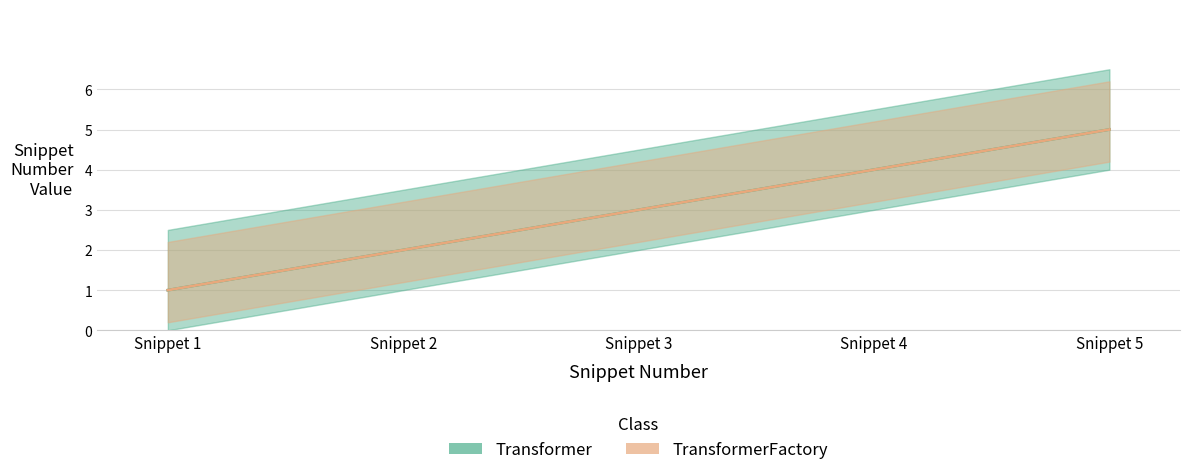

Count the number of categories in the chart.

5